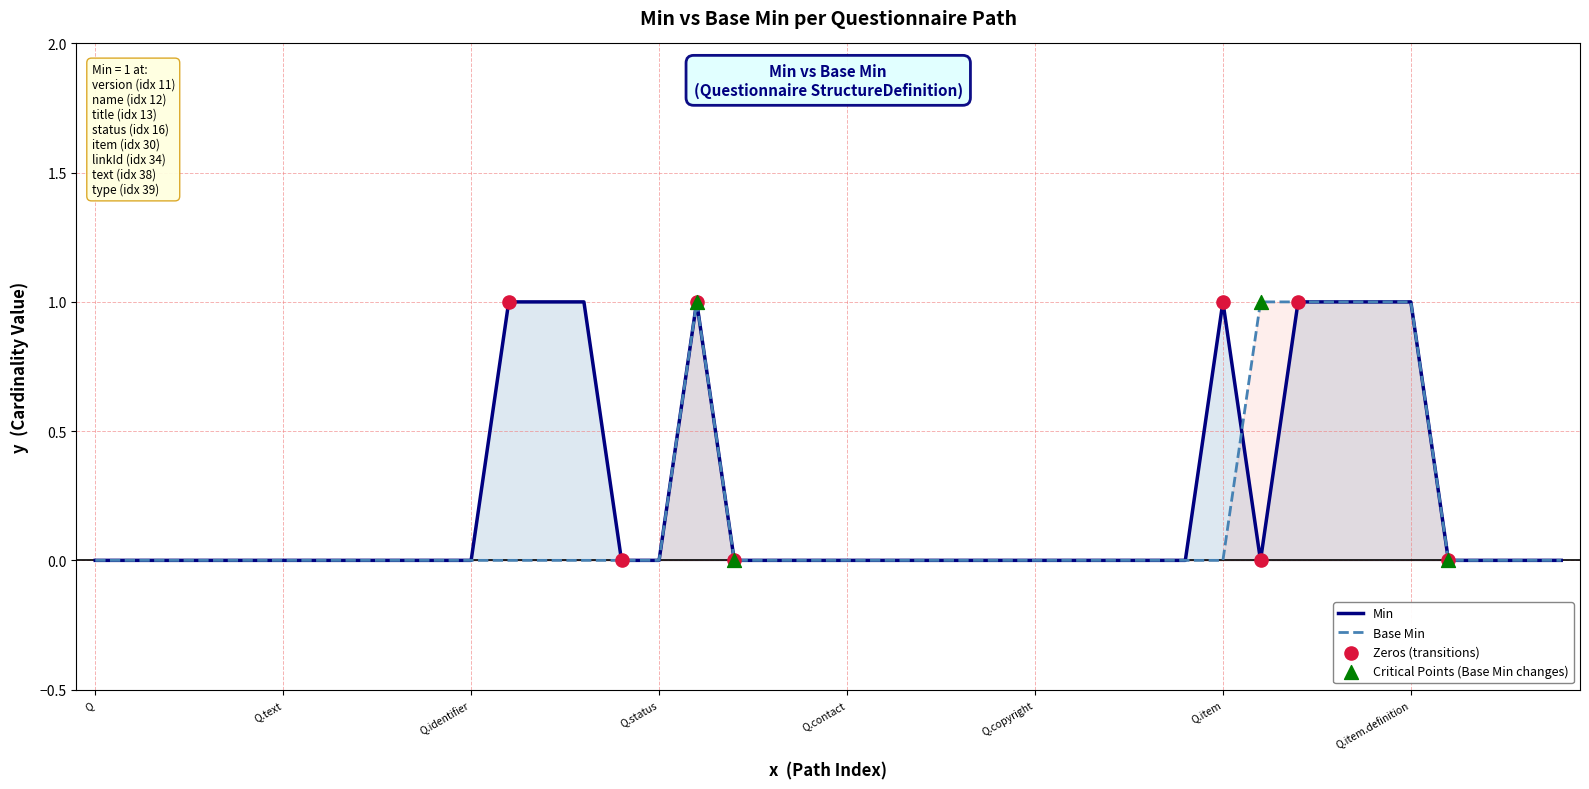

Which series reaches the minimum Y coordinate?

Min